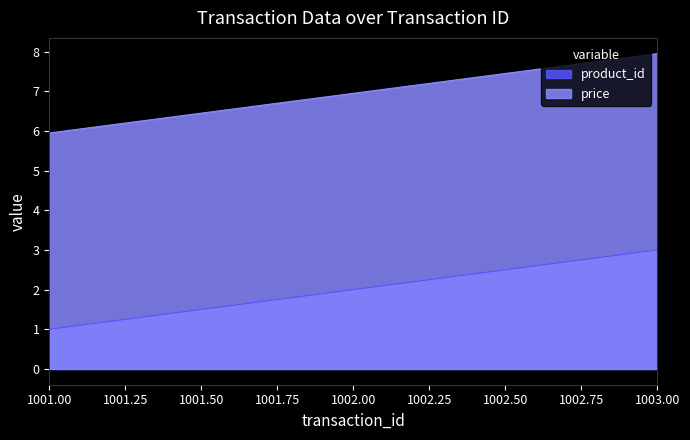

At 1002.00, list the series in order from smallest to largest.

product_id, price